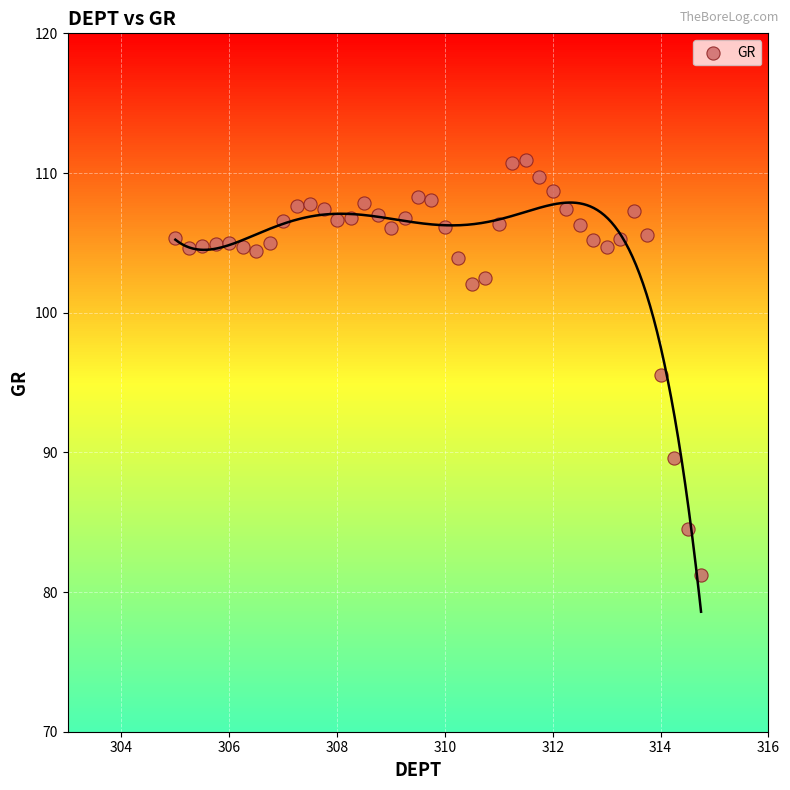

What is the range of Y values (max minus min)?

29.7